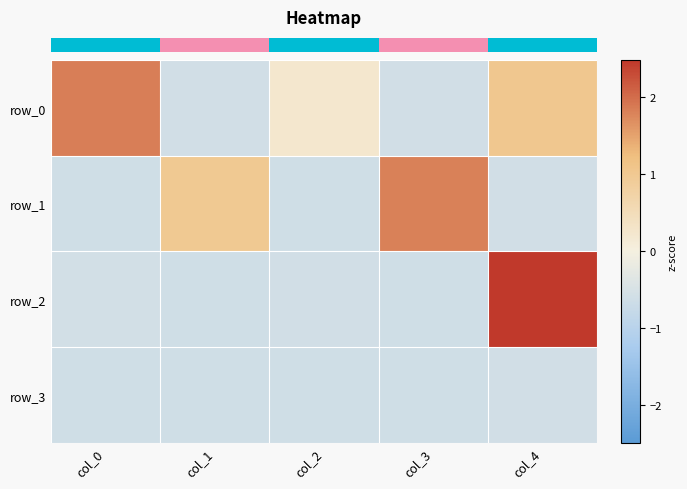

At which label does row_0 first exceed 0?

col_0